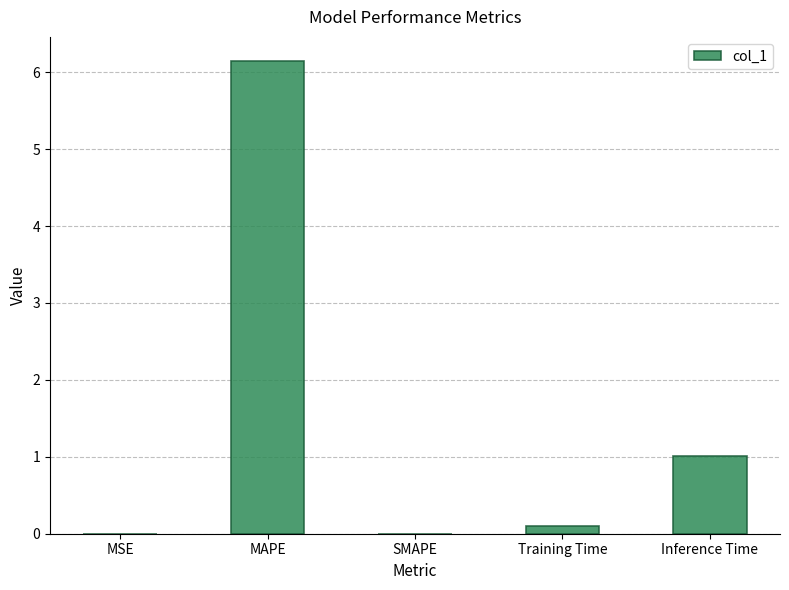

What is the greatest value displayed?

6.2